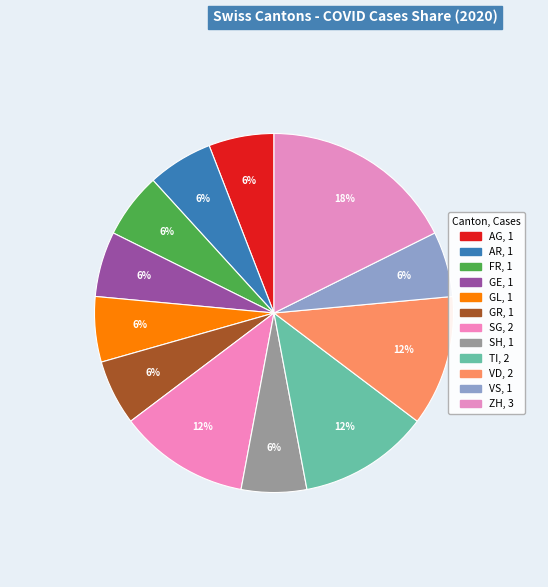

Count the number of slices in the pie.

12